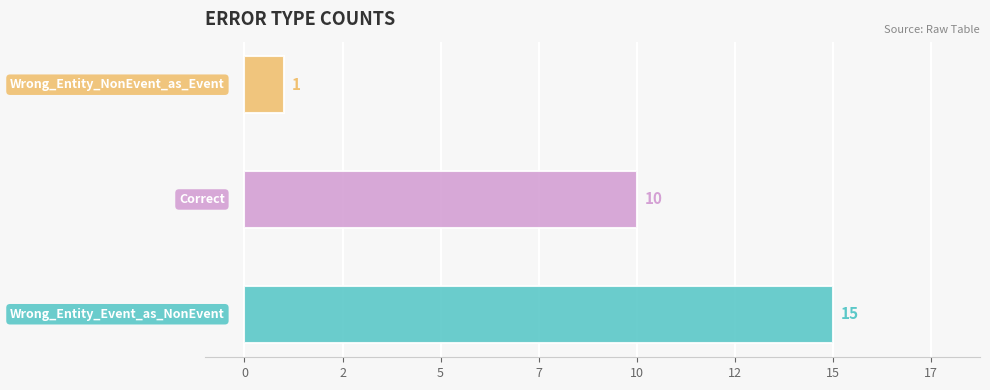

Rank the categories by value from highest to lowest.

Wrong_Entity_Event_as_NonEvent, Correct, Wrong_Entity_NonEvent_as_Event